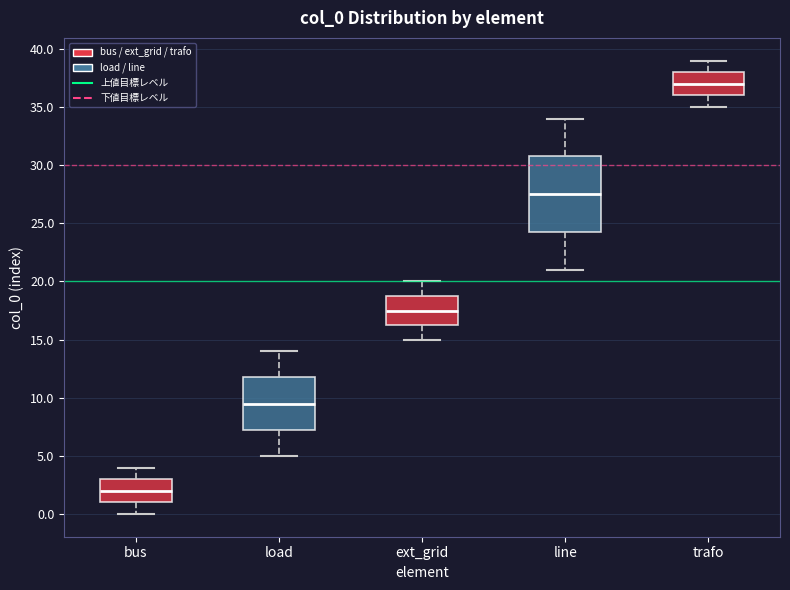

Where is the upper edge of the box for ext_grid on the y-axis? The values are not printed on the chart, so give them approximately, as read against the axis.

19.0